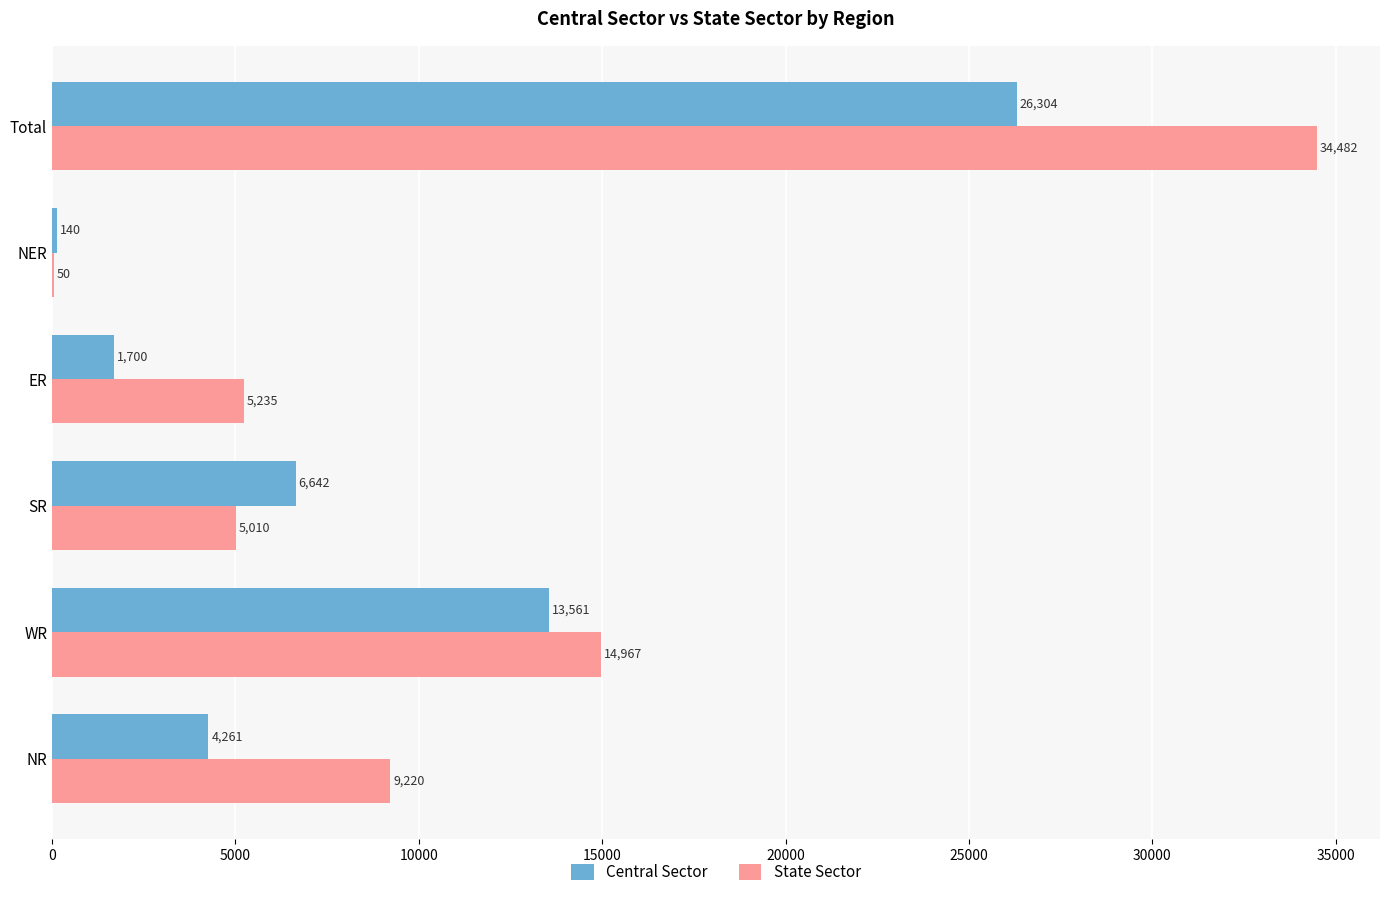

Which category has the highest value across all series?

Total